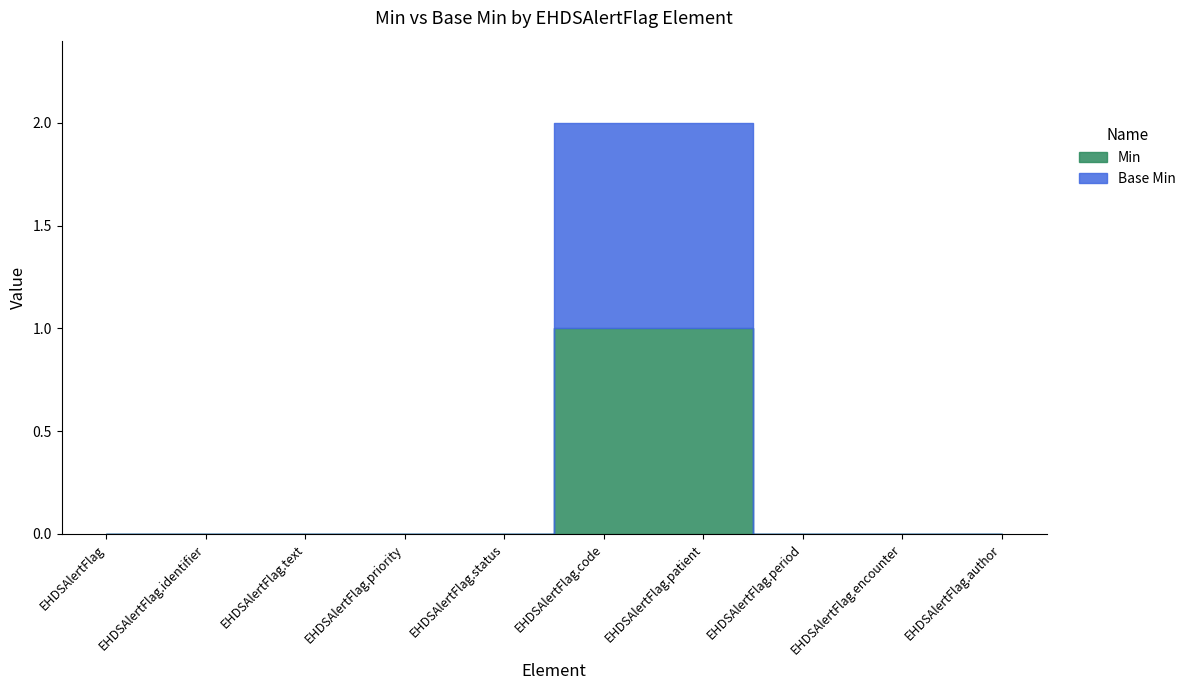

Rank the categories by Min value from lowest to highest.

EHDSAlertFlag, EHDSAlertFlag.identifier, EHDSAlertFlag.text, EHDSAlertFlag.priority, EHDSAlertFlag.status, EHDSAlertFlag.period, EHDSAlertFlag.encounter, EHDSAlertFlag.author, EHDSAlertFlag.code, EHDSAlertFlag.patient